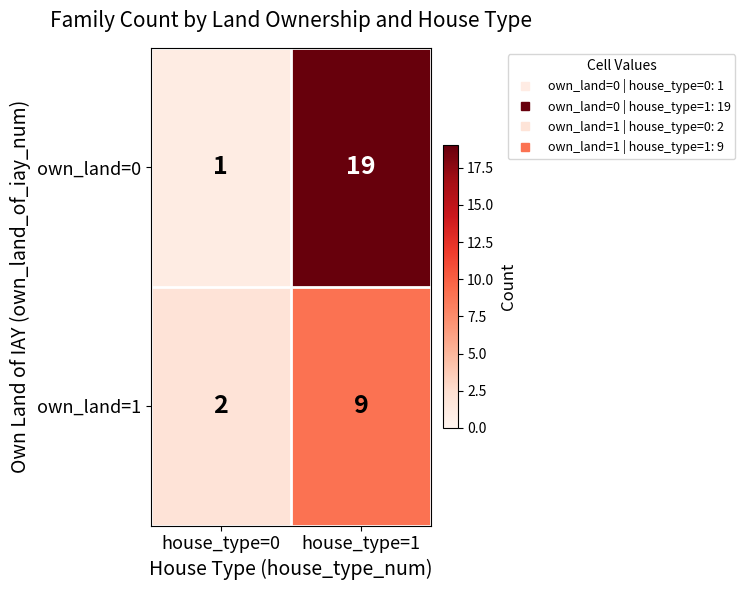

What is the spread (max minus min) of values at house_type=0?

1